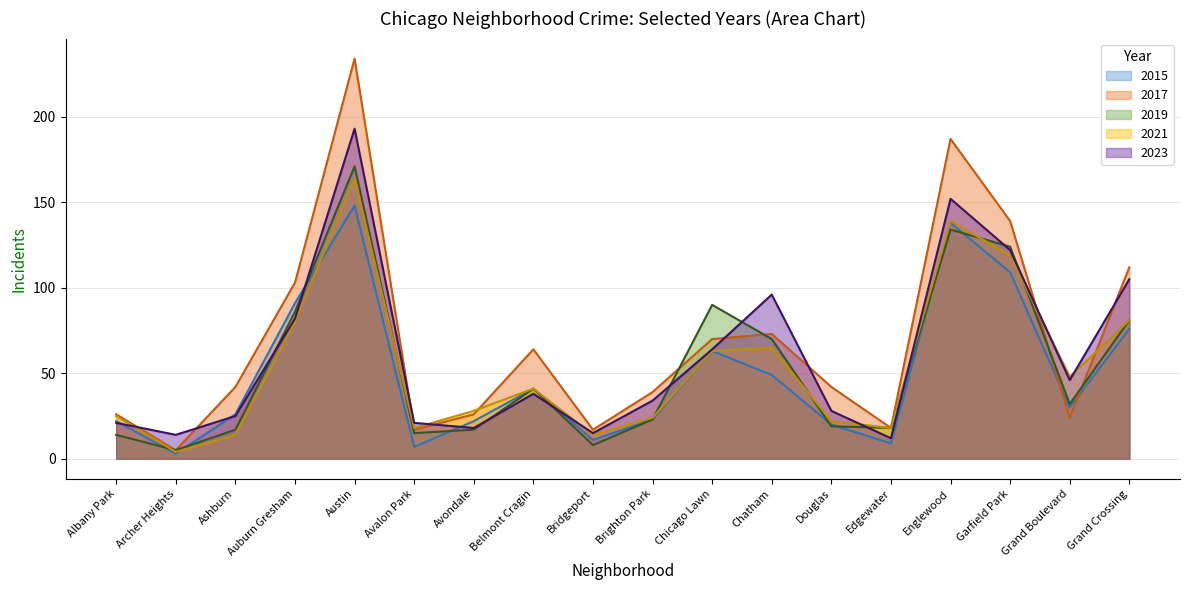

List the series in order of their peak value, highest first.

2017, 2023, 2019, 2021, 2015